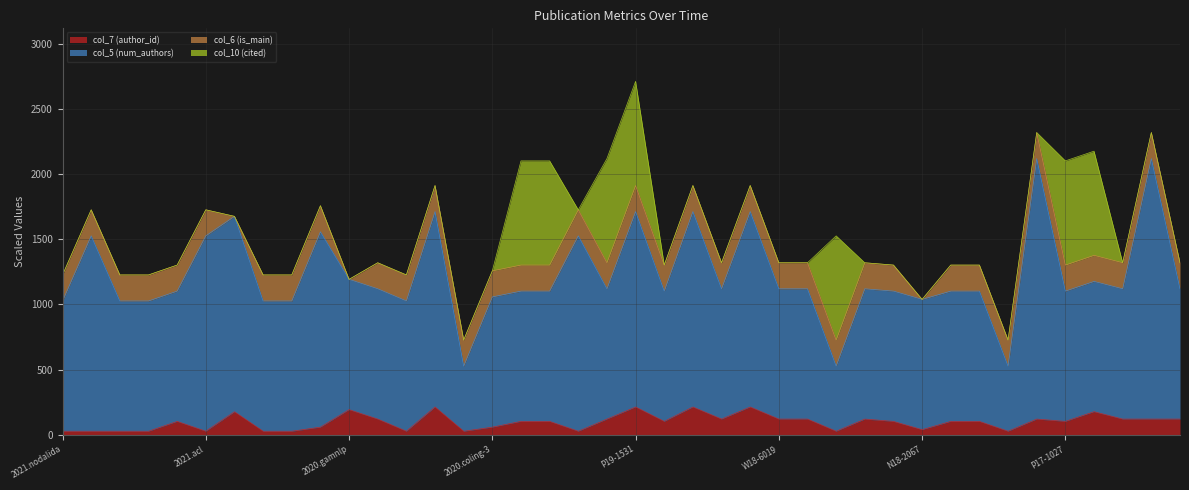

How many interior local peaks does the col_7 (author_id) series have?

10